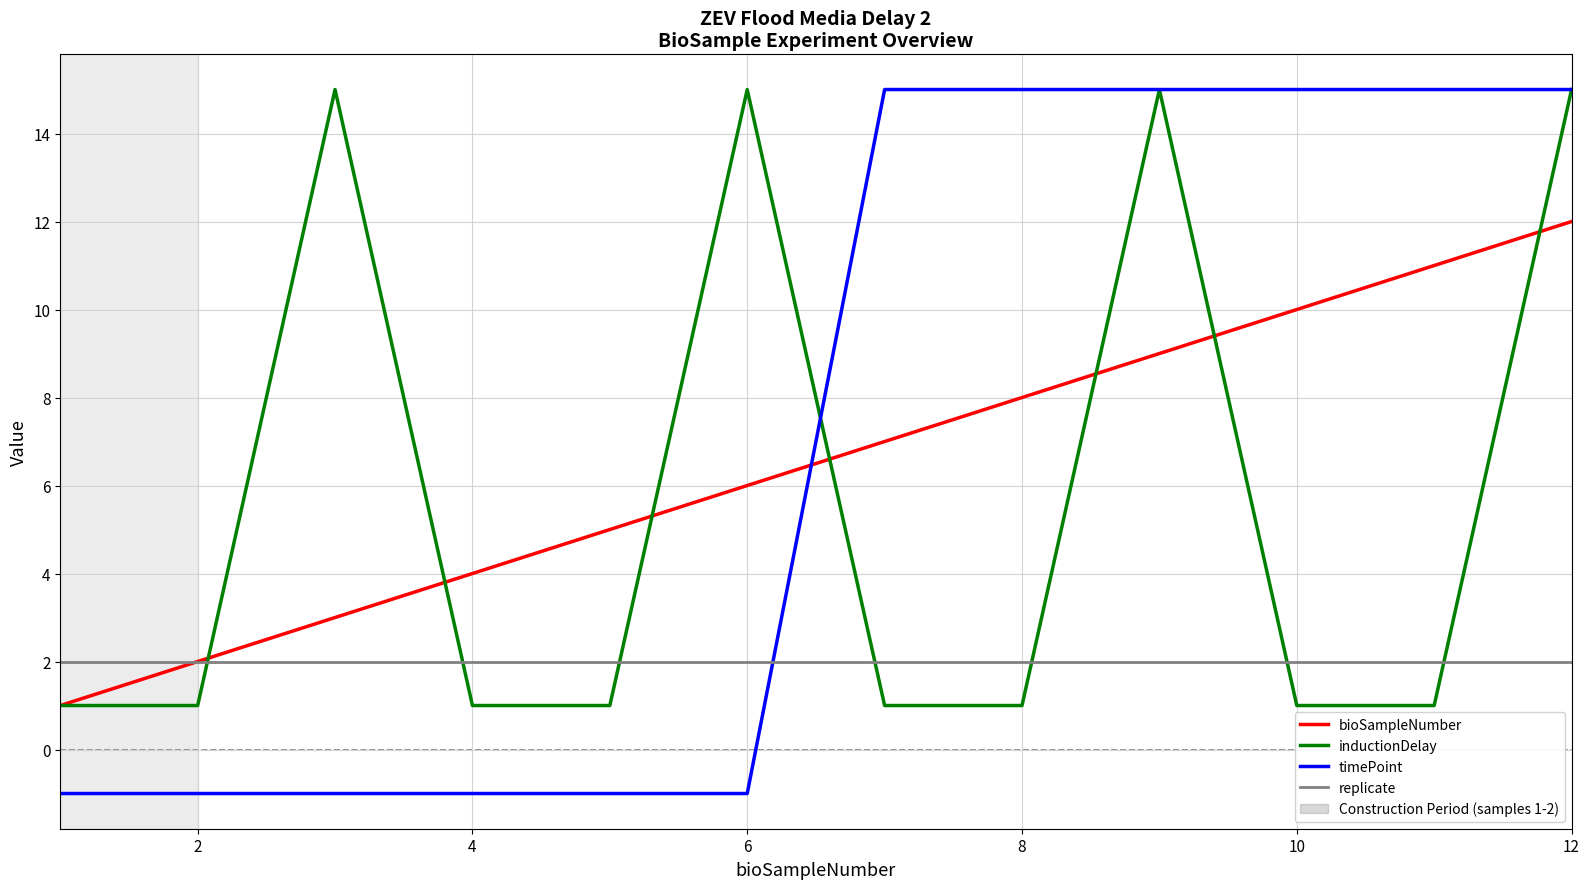

What is the maximum value shown in the chart?

15